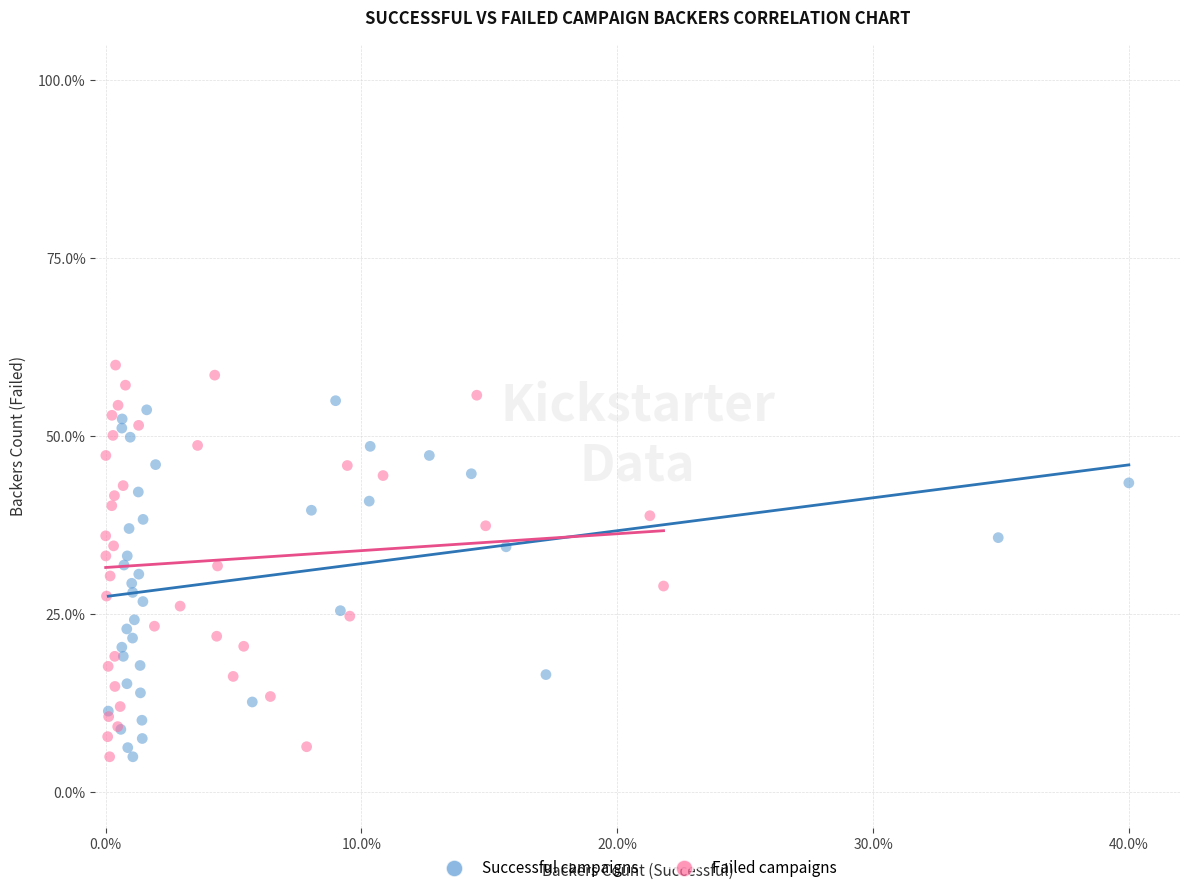

What are all the series names shown in the legend?

Successful campaigns, Failed campaigns